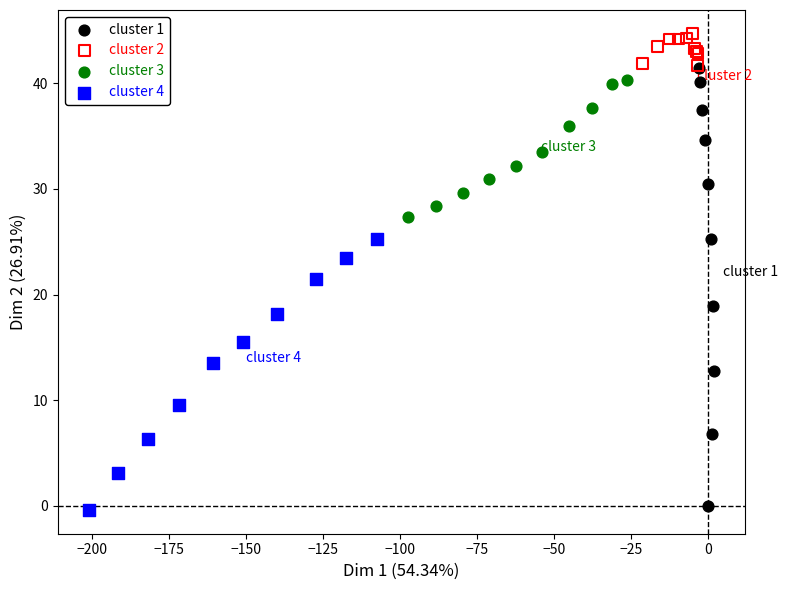

Which series reaches the minimum Y coordinate?

cluster 4